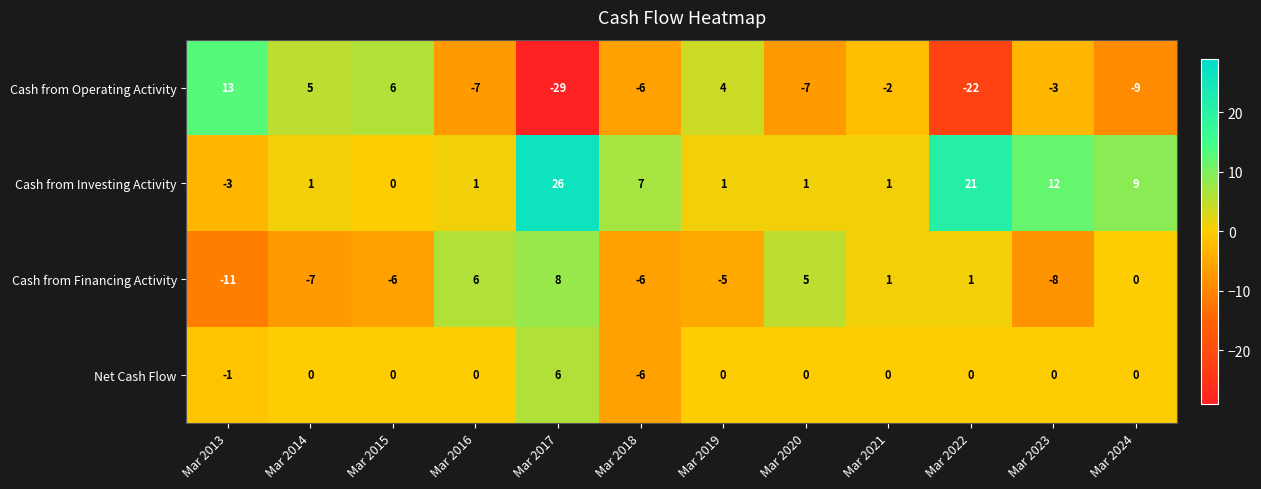

How many positive values does the Cash from Operating Activity series have?

4